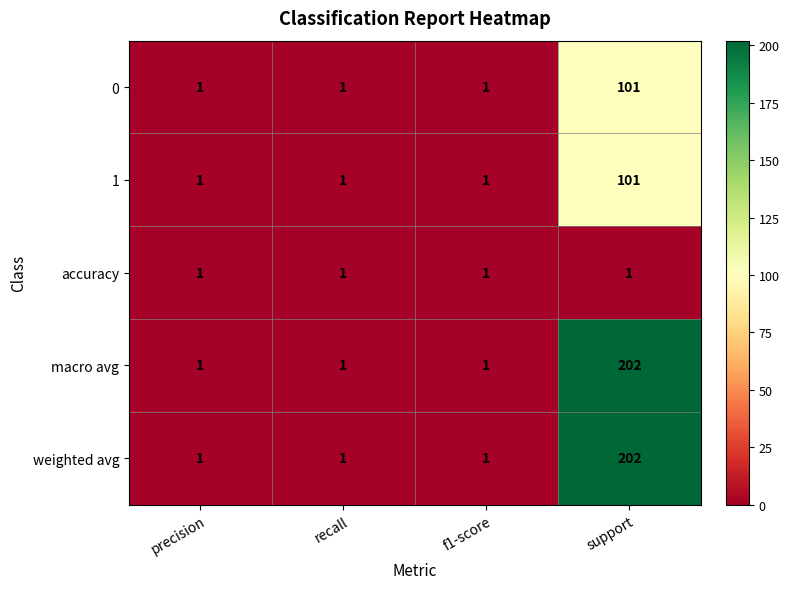

True or false: accuracy has a value of 1 at support.

True